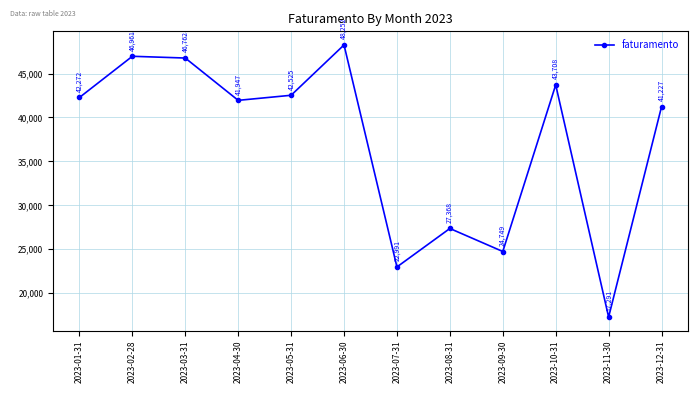

Reading right to left, extract all data points from this chart.

41227	17291	43708	24749	27368	22991	48252	42525	41947	46762	46961	42272